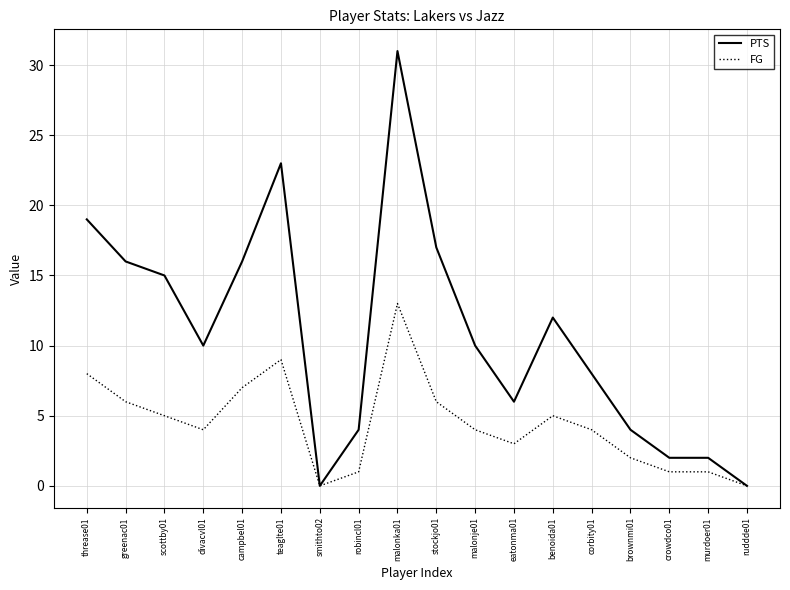

Rank the series by their average value, from lowest to highest.

FG, PTS